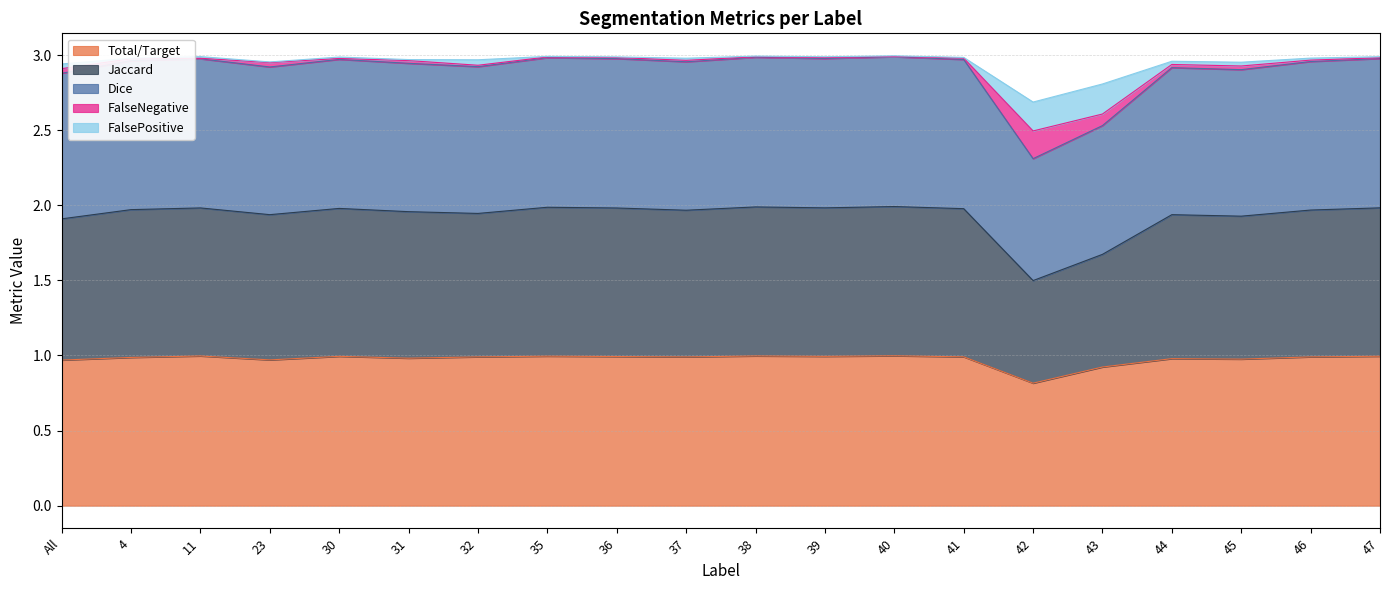

What are all the series names shown in the legend?

Total/Target, Jaccard, Dice, FalseNegative, FalsePositive